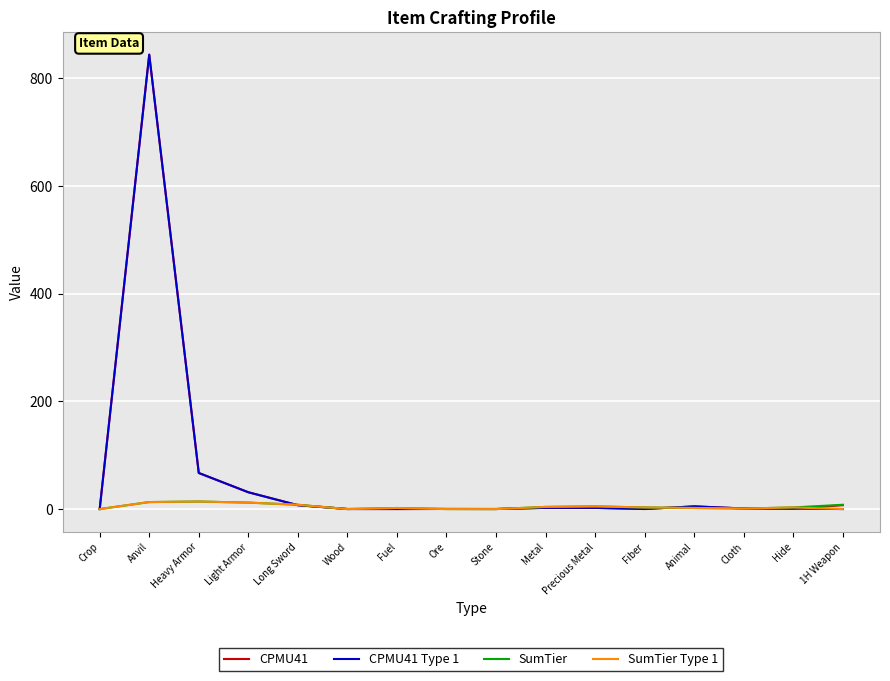

Is the value of CPMU41 at Heavy Armor greater than the value of CPMU41 Type 1 at Metal?

Yes